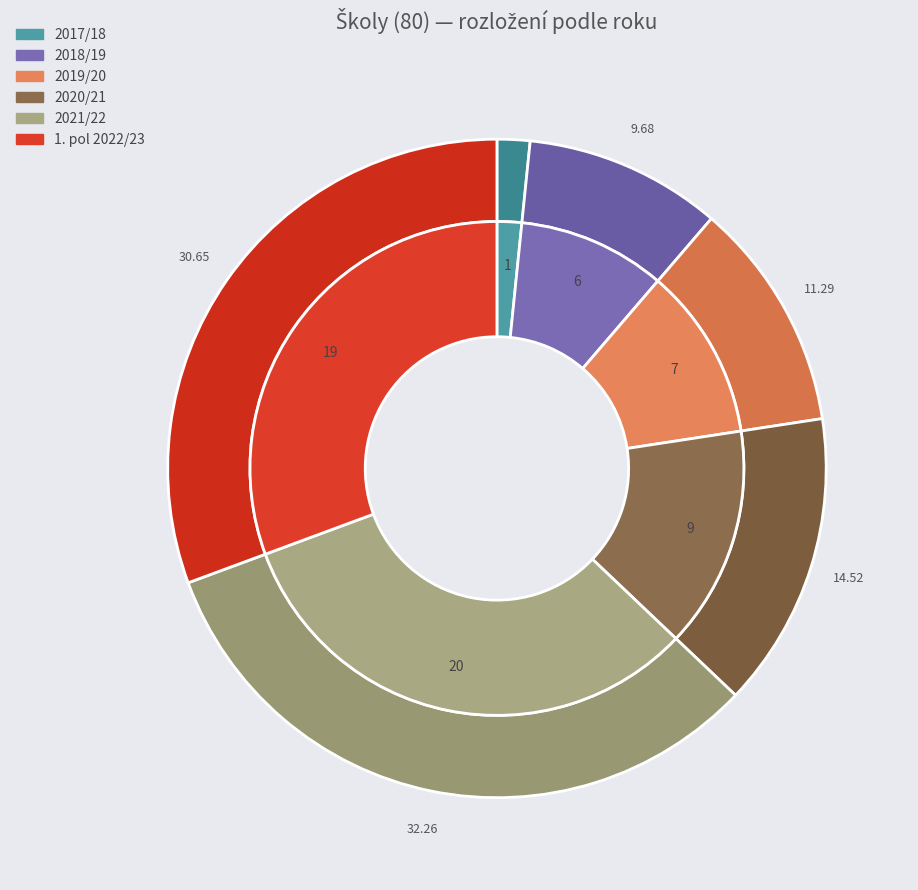

How much of the chart is everything except 1. pol 2022/23?

69.4%